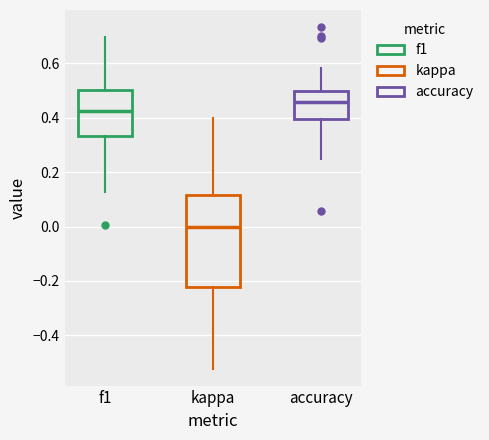

Which box is the tallest, from its lower edge to its upper edge?

kappa